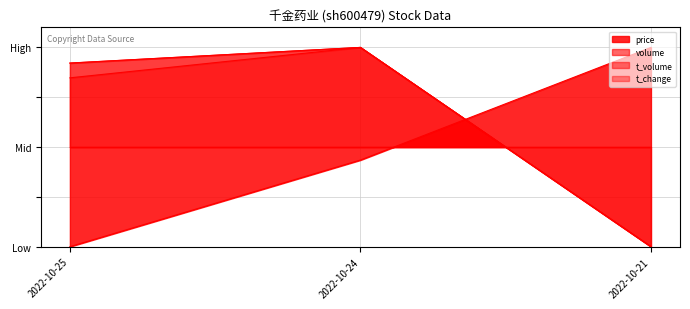

What is the average value of the price series?

0.5